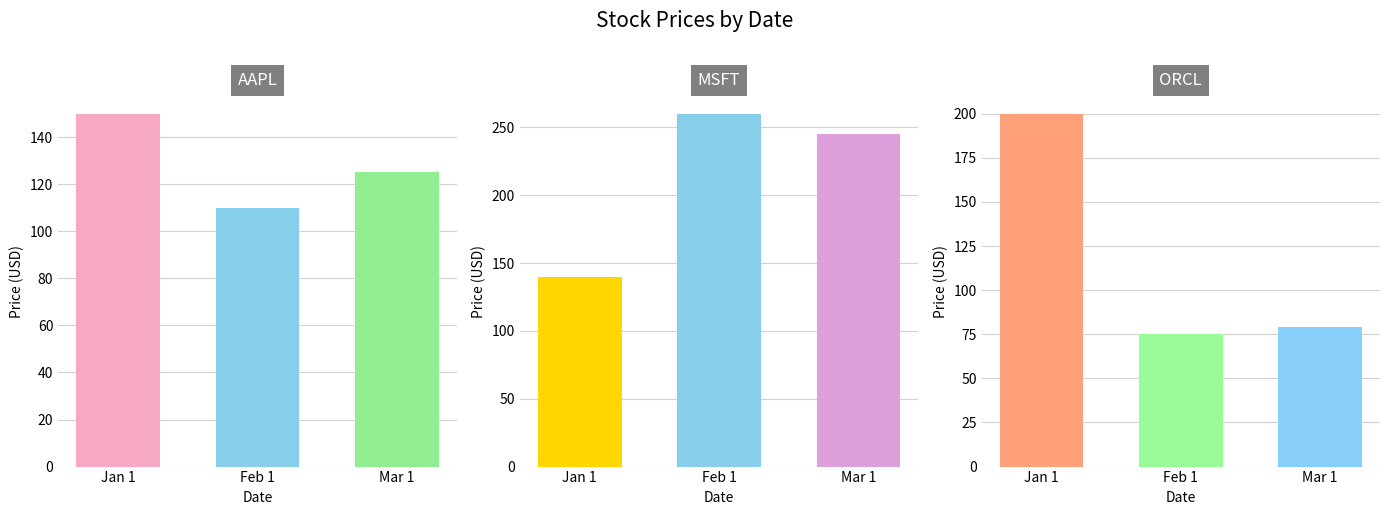

What position from the right is Mar 1?

1